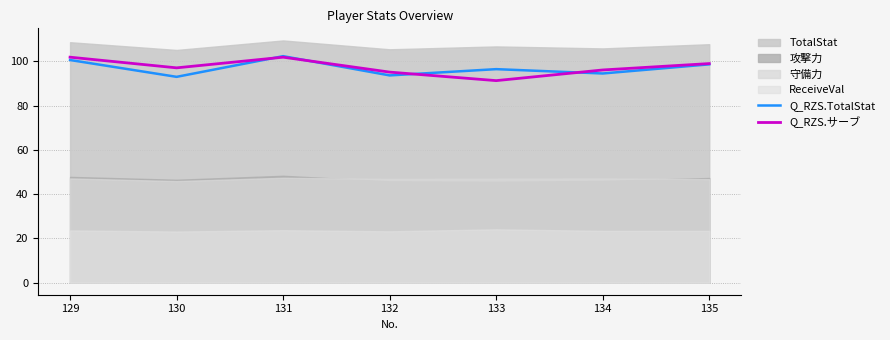

Where is Q_RZS.TotalStat nearest to the value 97?

133